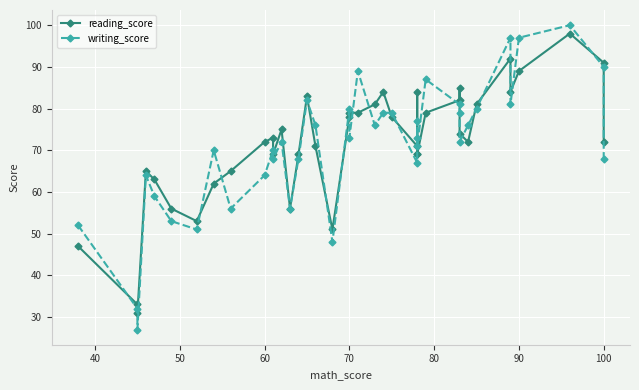

True or false: reading_score has a value of 27 at 14.

False